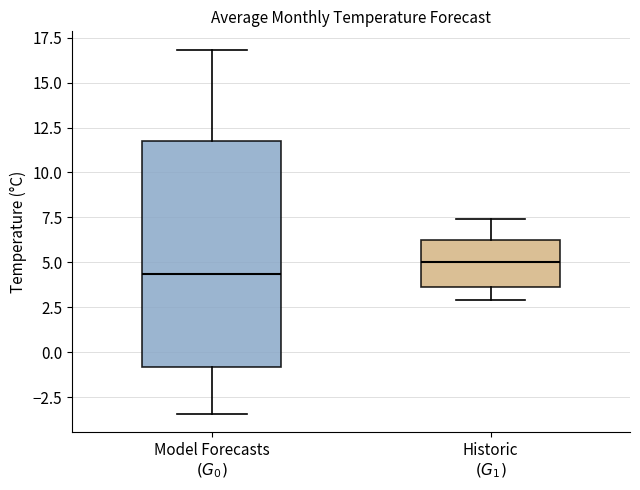

Reading left to right, transcribe this box plot: for each box, give where its median line is, the range the box spans, and where its two whiskers end, as read against the y-axis. The values are not printed on the chart, so give them approximately, as read against the axis.

Model Forecasts $(G_0)$: median 4.5, box -1.0 to 11.5, whiskers -3.5 to 17.0
Historic $(G_1)$: median 5.0, box 3.5 to 6.0, whiskers 3.0 to 7.5